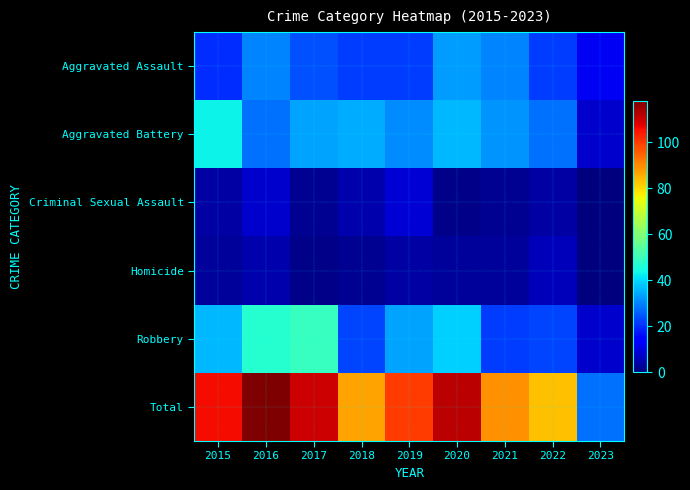

Rank the series by their maximum value, from lowest to highest.

Homicide, Criminal Sexual Assault, Aggravated Assault, Aggravated Battery, Robbery, Total